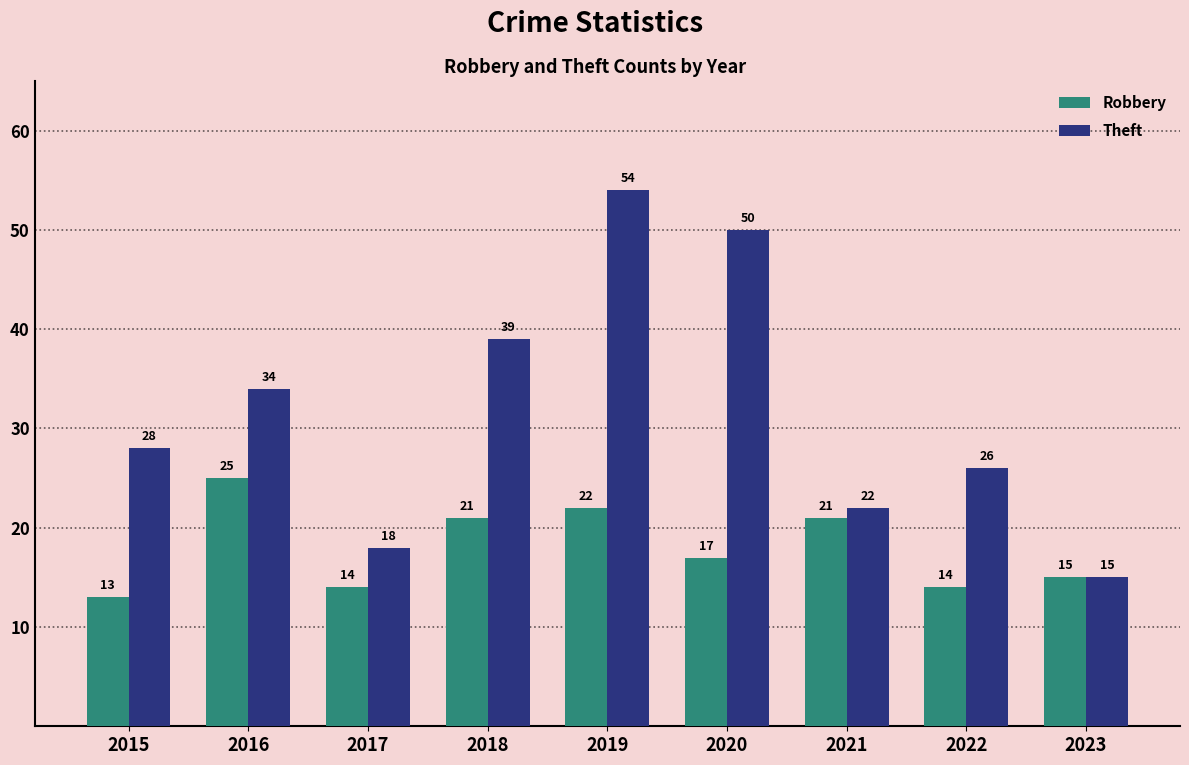

Reading left to right, list all the values displayed in this chart.

Robbery: 13	25	14	21	22	17	21	14	15
Theft: 28	34	18	39	54	50	22	26	15